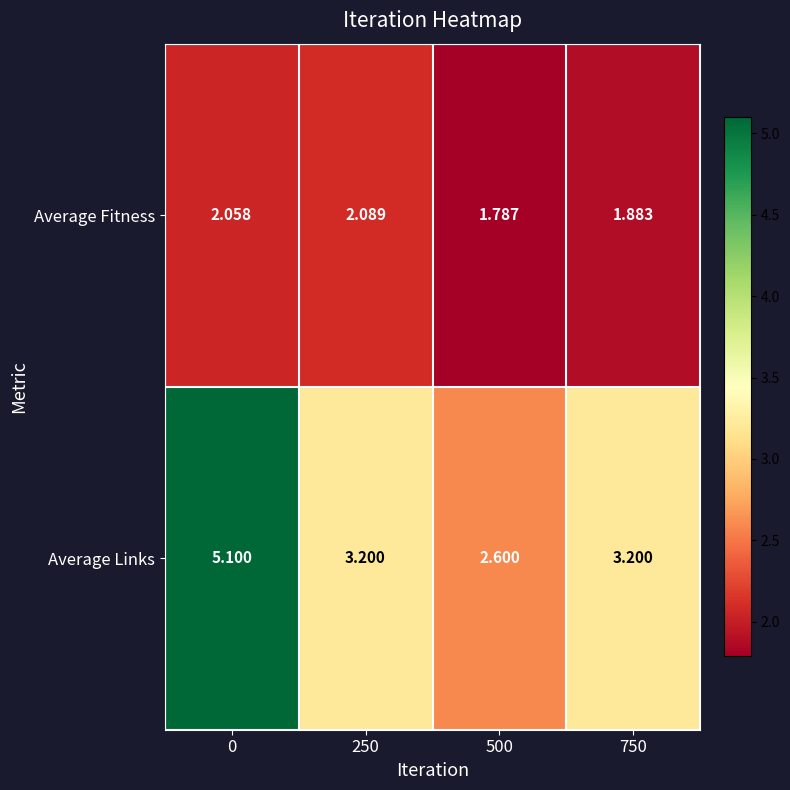

Rank the series by their average value, from lowest to highest.

Average Fitness, Average Links